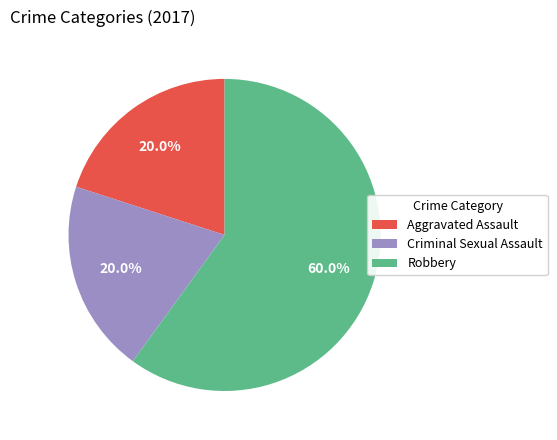

How many slices are in this pie chart?

3